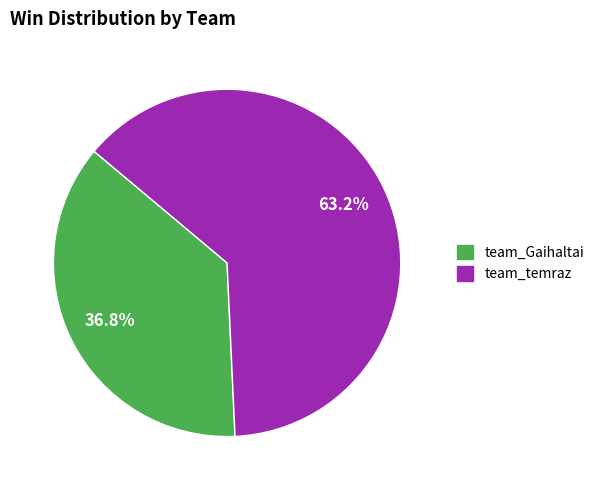

Which slice is the largest?

team_temraz